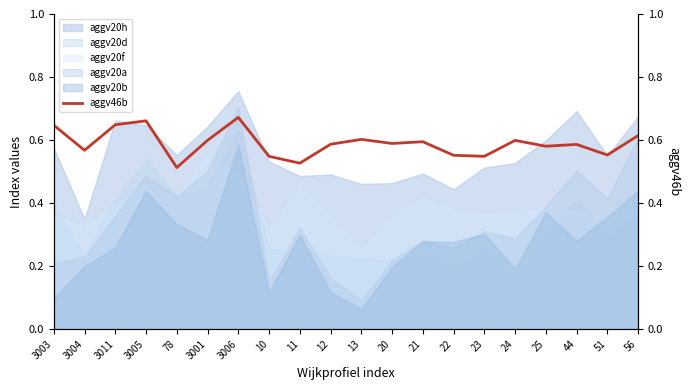

Between 20 and 3003, which is larger?

3003